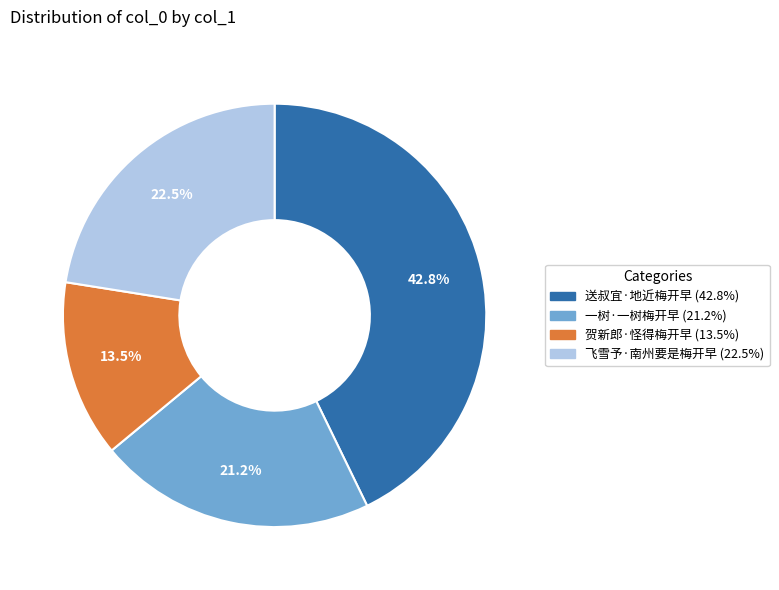

Combined, do 贺新郎·怪得梅开早 and 一树·一树梅开早 account for over 50%?

No